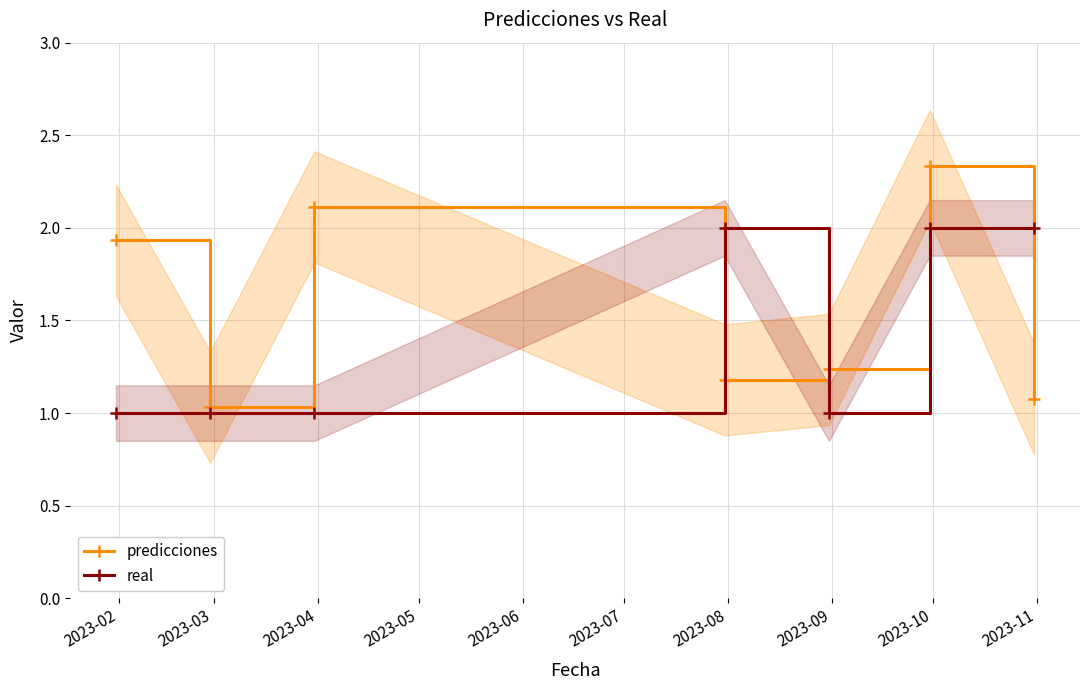

How many times do real and predicciones cross each other?

3